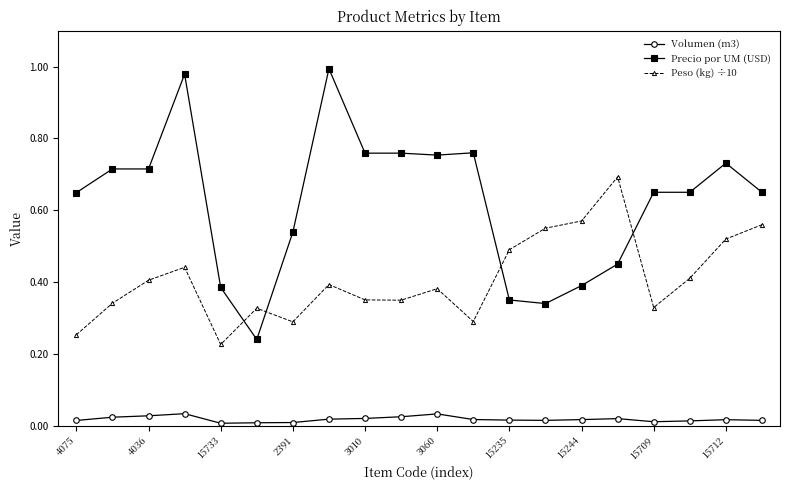

True or false: Peso (kg) ÷10 and Volumen (m3) intersect in this chart.

False